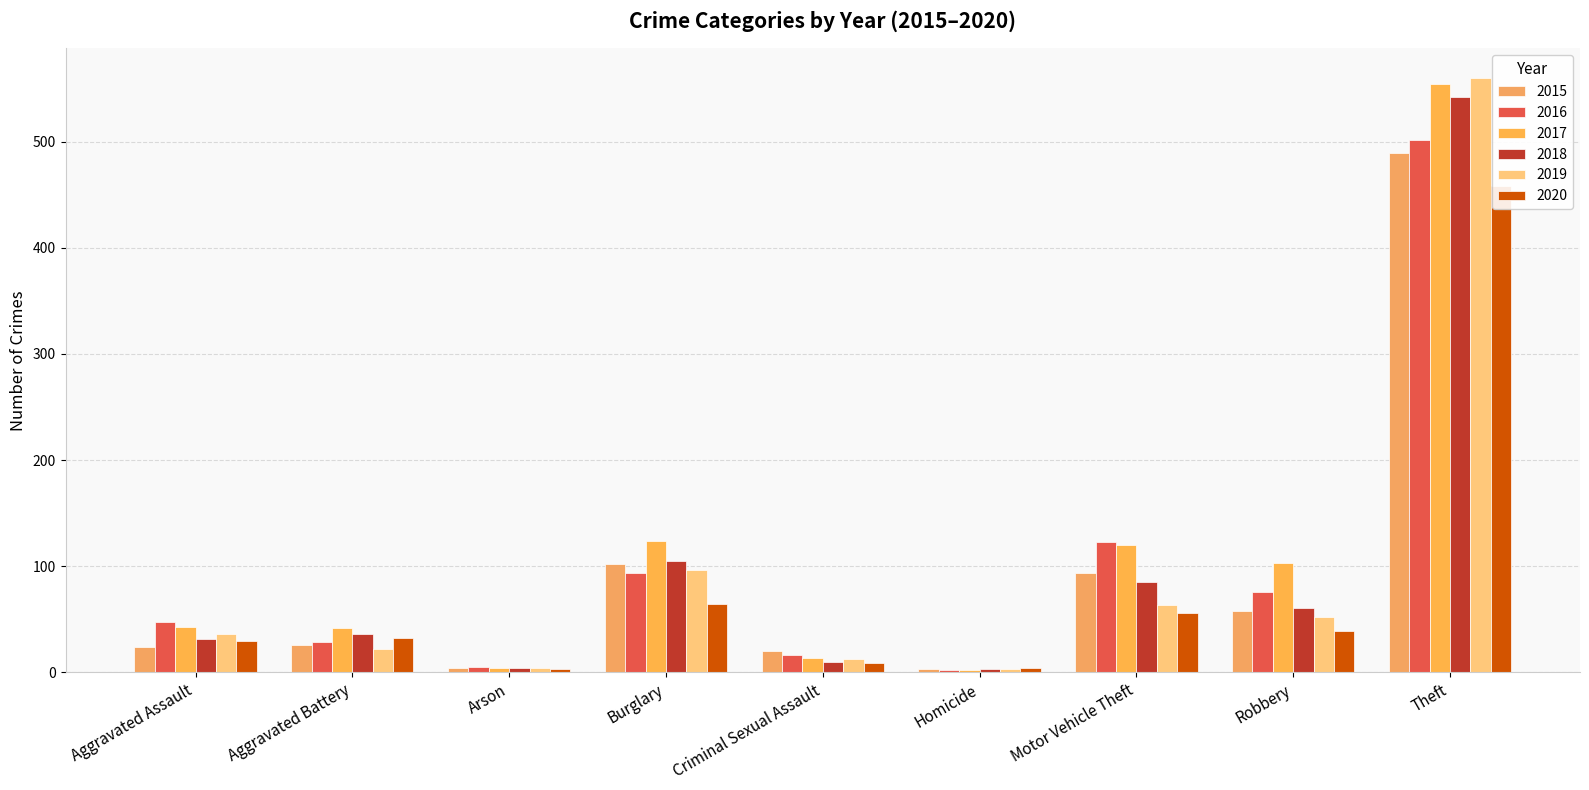

What is the value of the 2020 bar at the 2nd from the left?

32